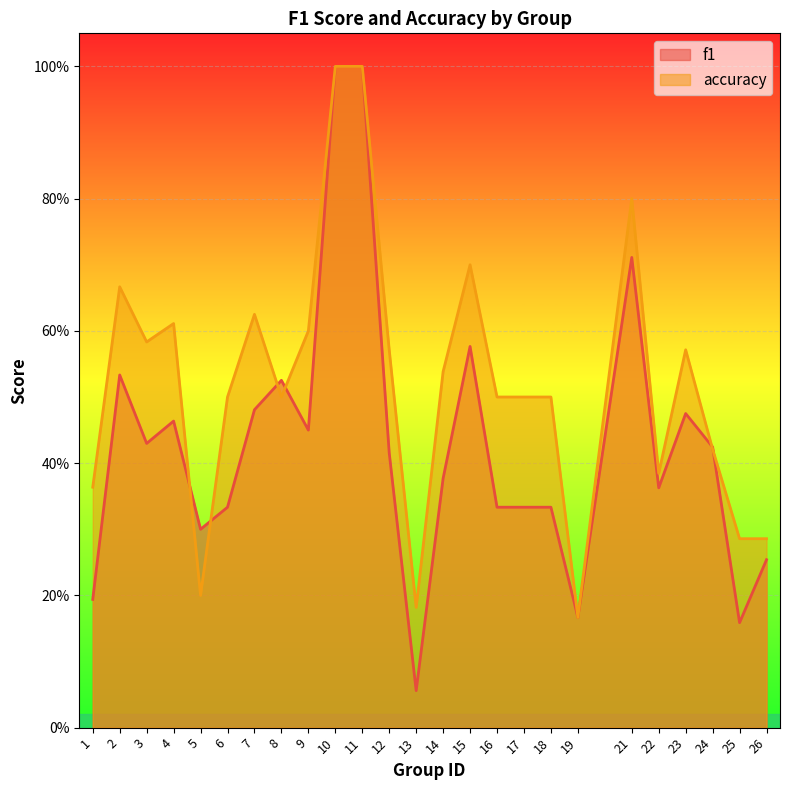

Rank the series by their maximum value, from highest to lowest.

f1, accuracy